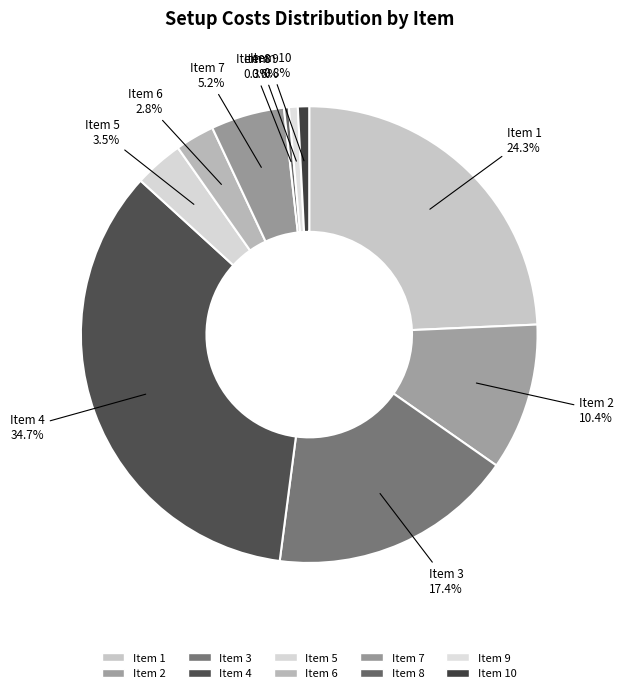

Count the number of slices in the pie.

10